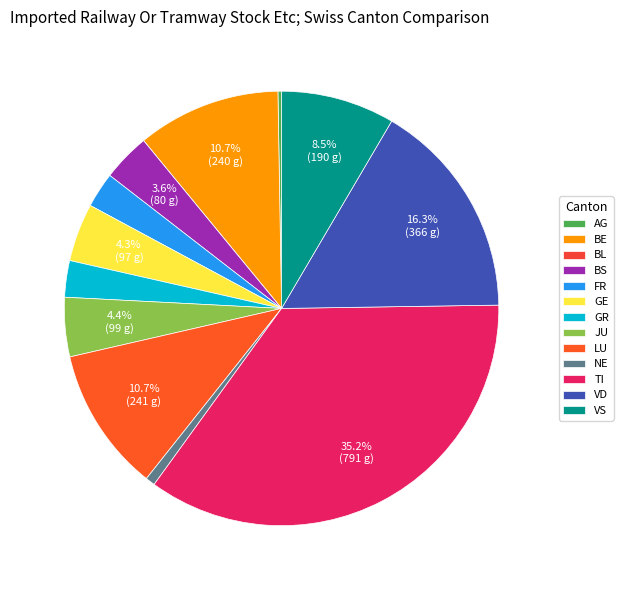

How many slices are in this pie chart?

13